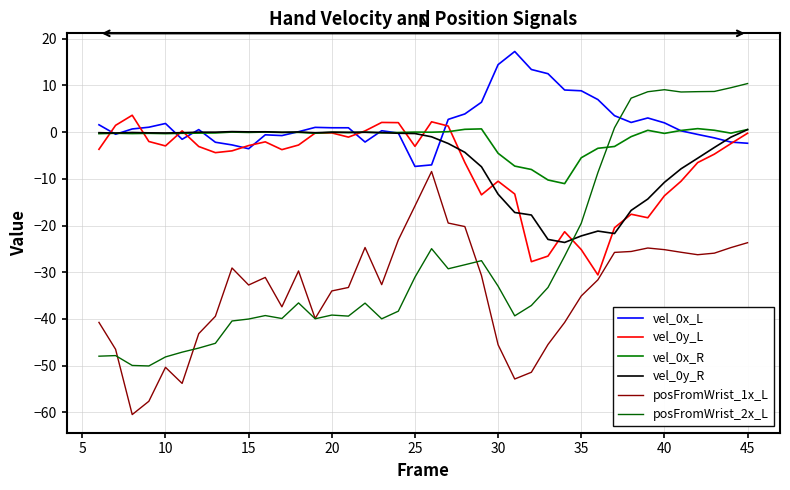

How many lines are shown in the chart?

6